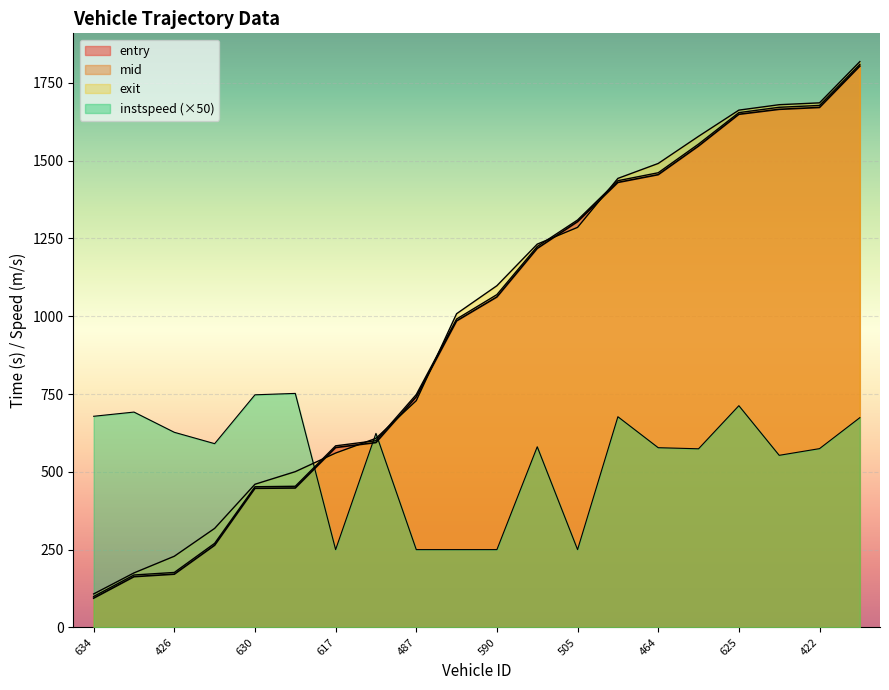

What is the label of the 4th point from the right?

625